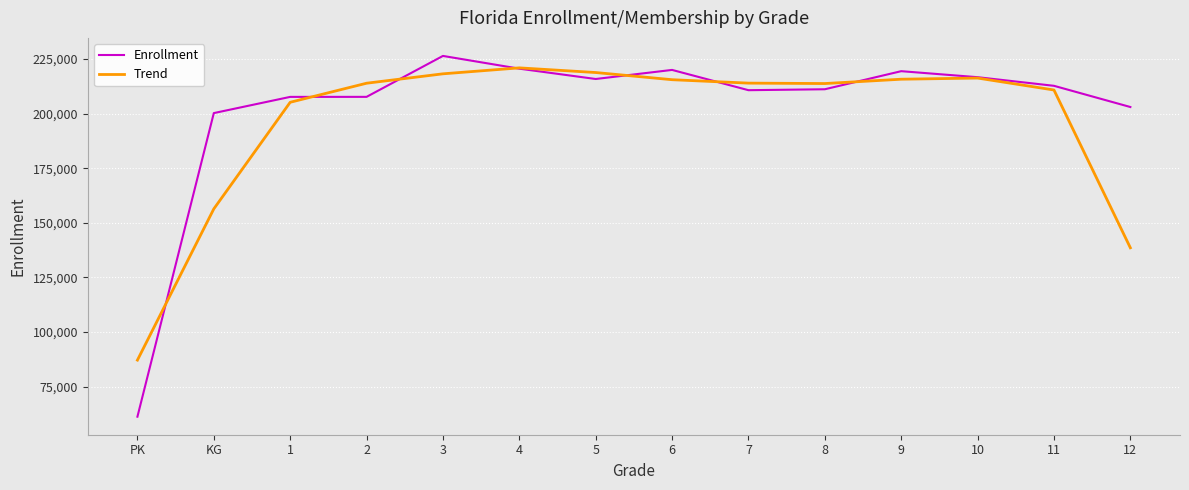

Which series changed the most between 3 and 7?

Enrollment